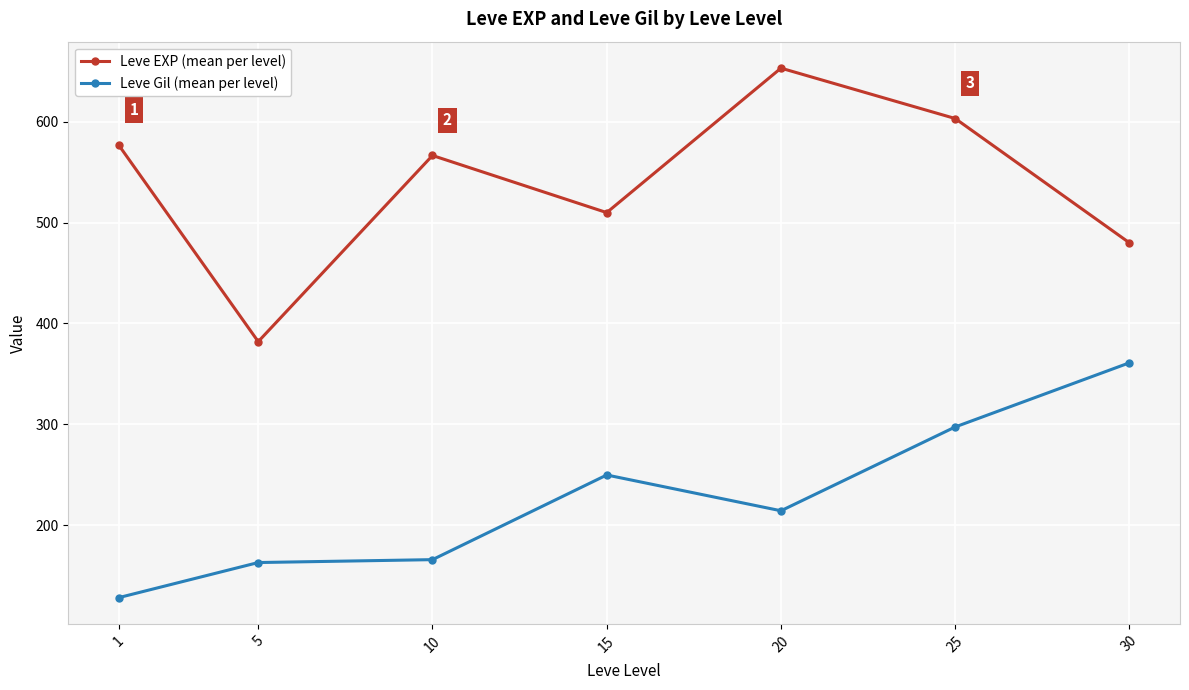

What are all the series names shown in the legend?

Leve EXP (mean per level), Leve Gil (mean per level)